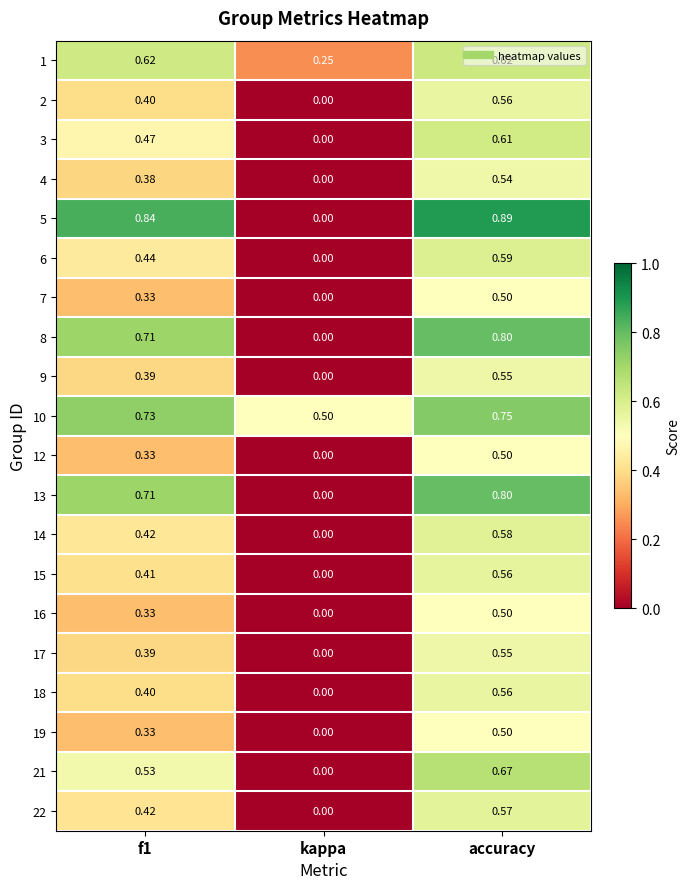

At which label is 21 closest to 0?

kappa